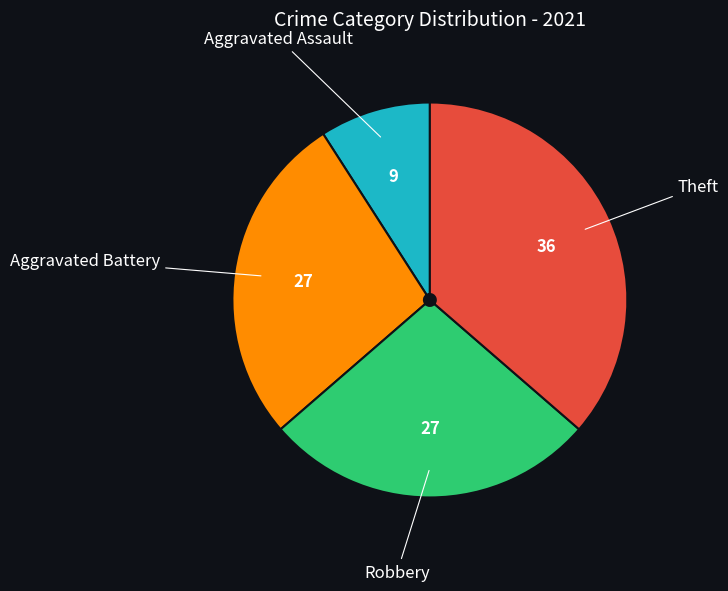

Is there any slice that represents more than half of the pie?

No